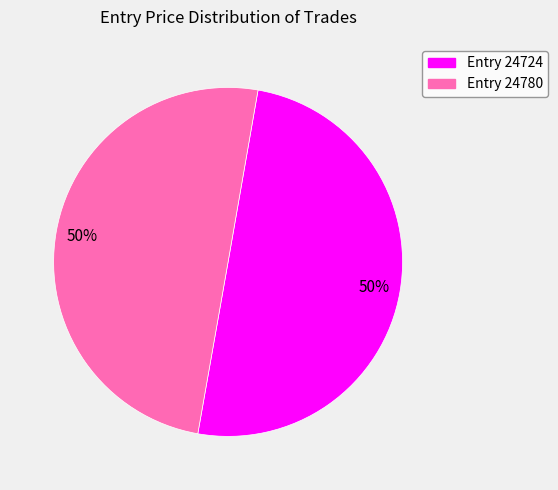

To the nearest percent, what percentage of the pie is Entry 24780?

50%